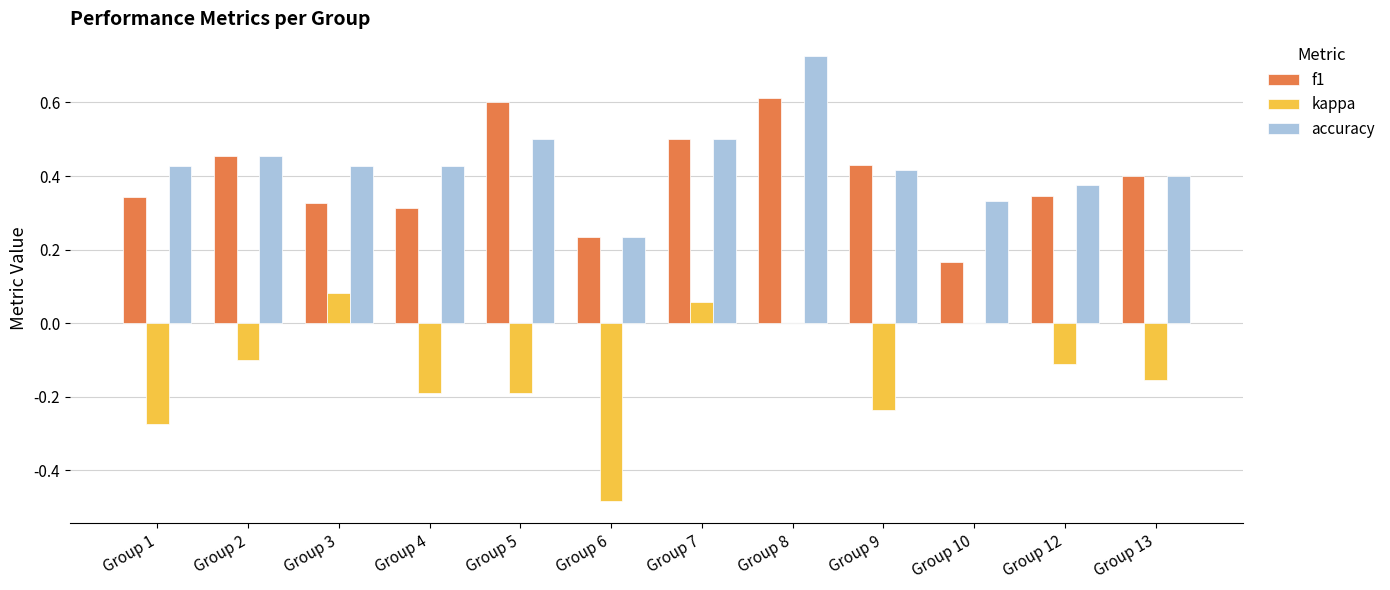

Count the number of categories in the chart.

12